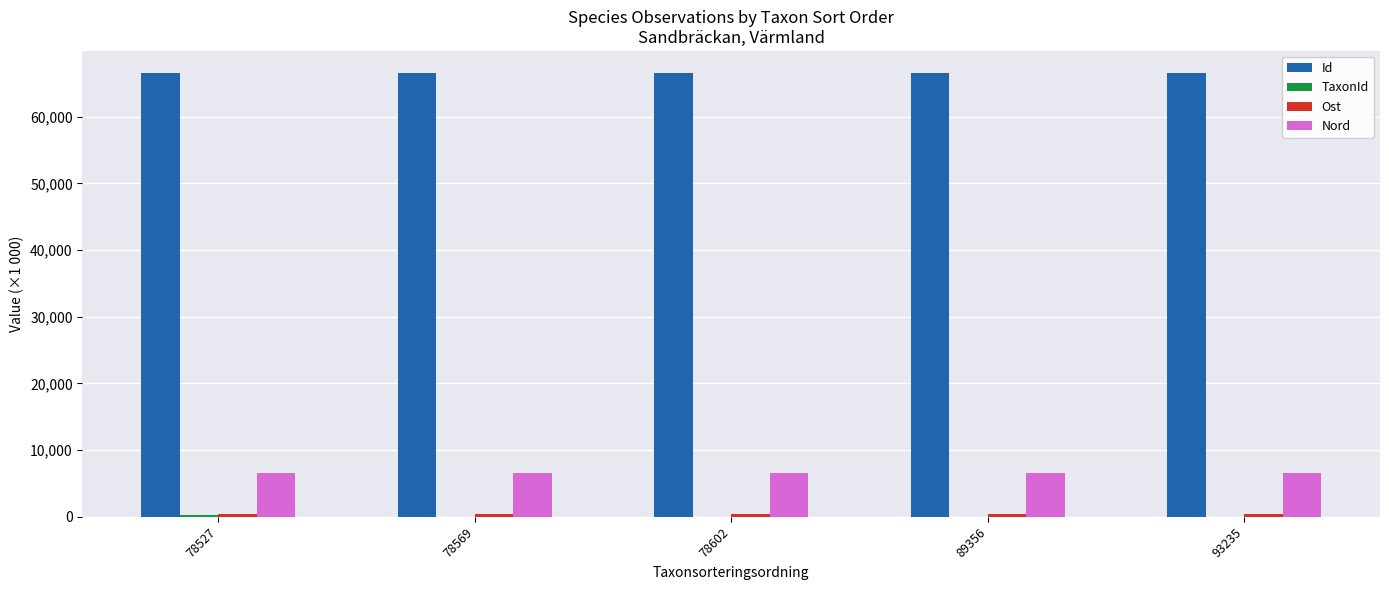

The value of Nord at 78602 is 6617.9. True or false?

True